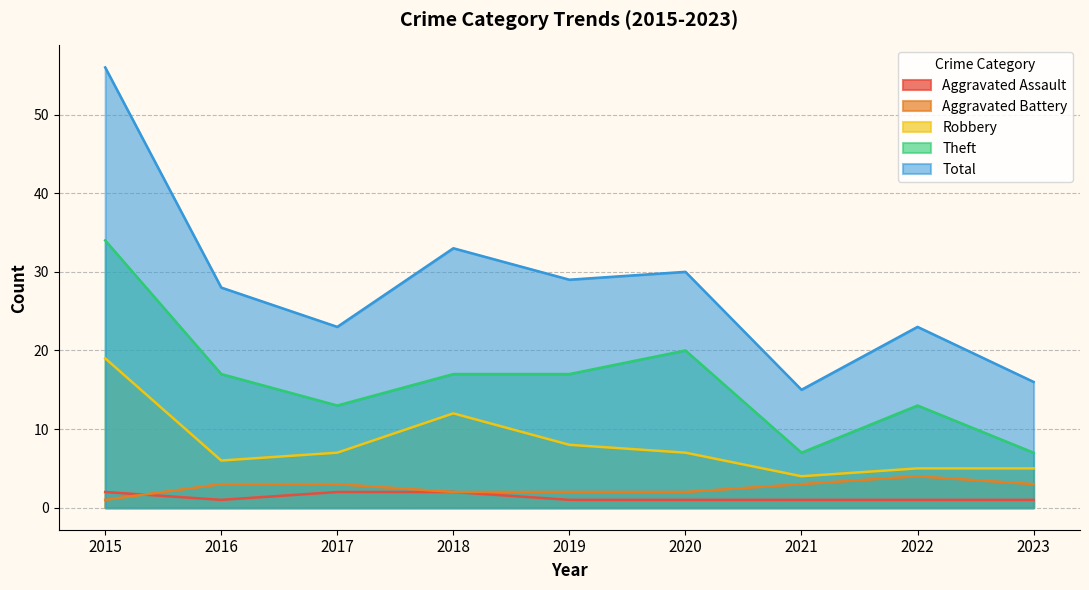

Reading left to right, list all the values displayed in this chart.

Aggravated Assault: 2	1	2	2	1	1	1	1	1
Aggravated Battery: 1	3	3	2	2	2	3	4	3
Robbery: 19	6	7	12	8	7	4	5	5
Theft: 34	17	13	17	17	20	7	13	7
Total: 56	28	23	33	29	30	15	23	16